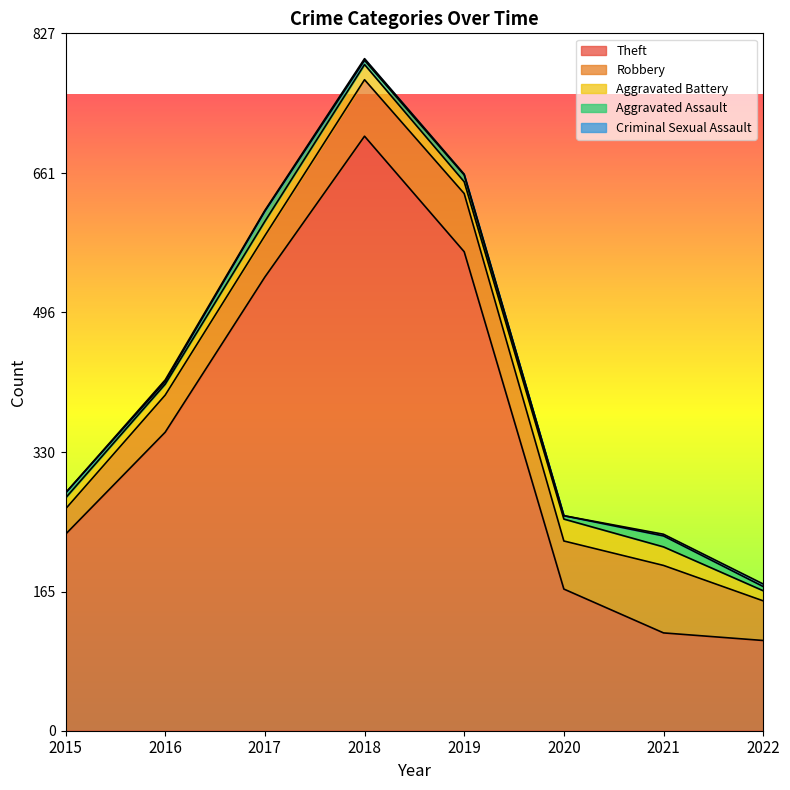

What is the total value across all series at 2019?

660